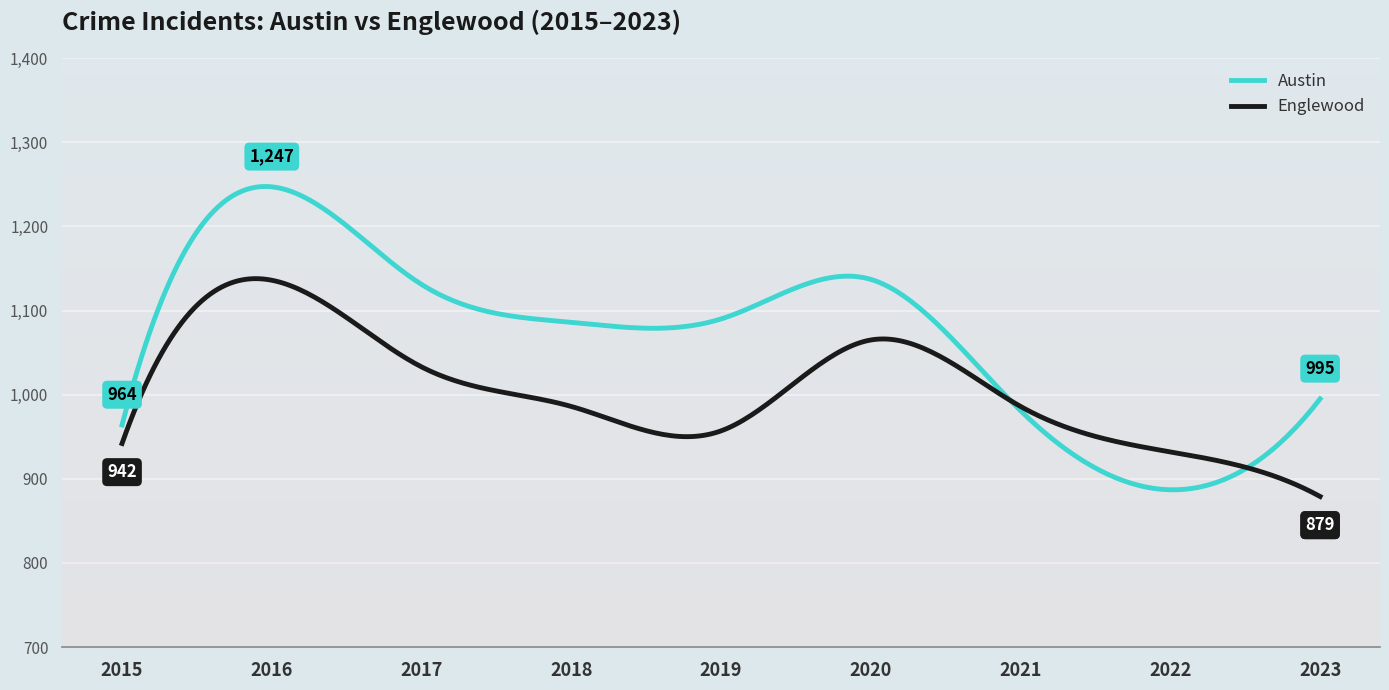

What is the minimum value shown in the chart?

879.0